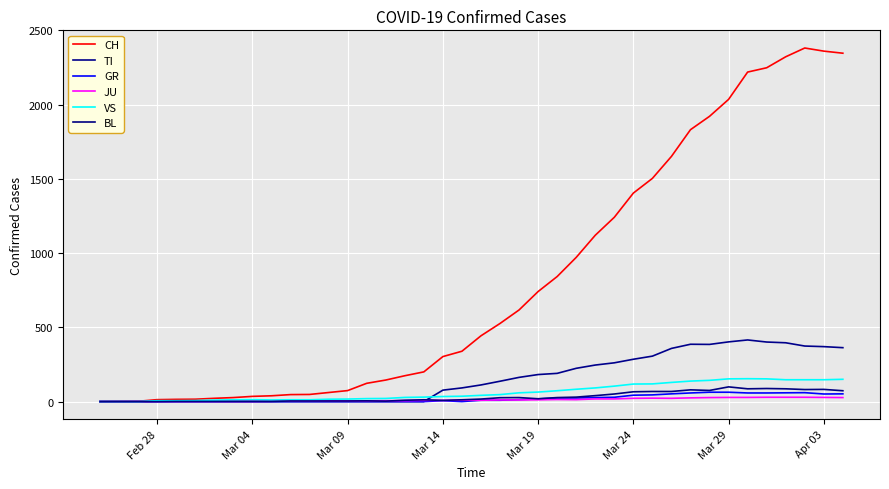

What is the label of the 7th point from the left?

Mar 29